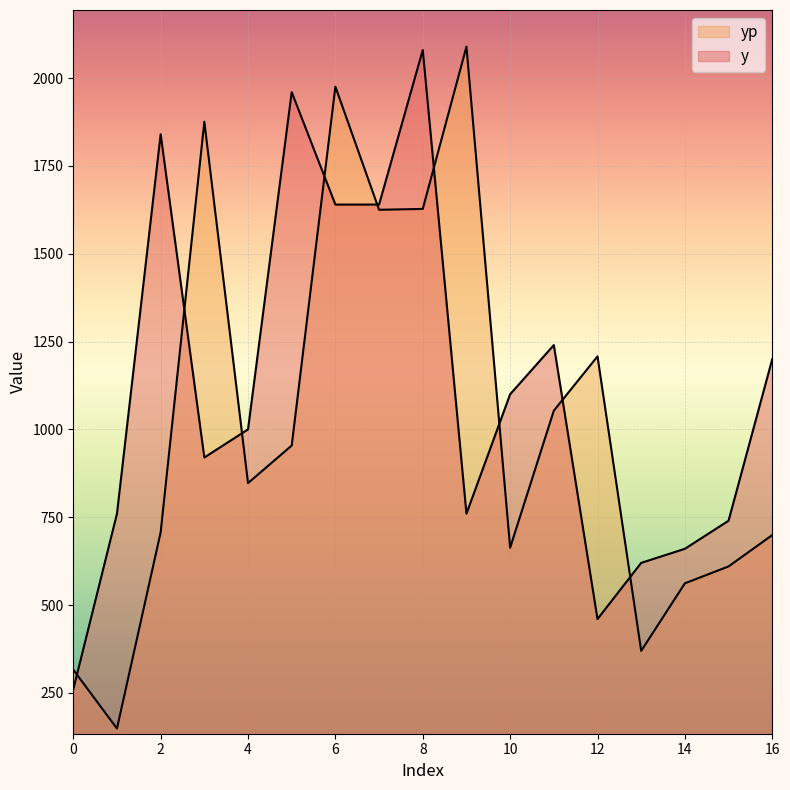

What is the sum of the y values at 9 and 11?

2000.0